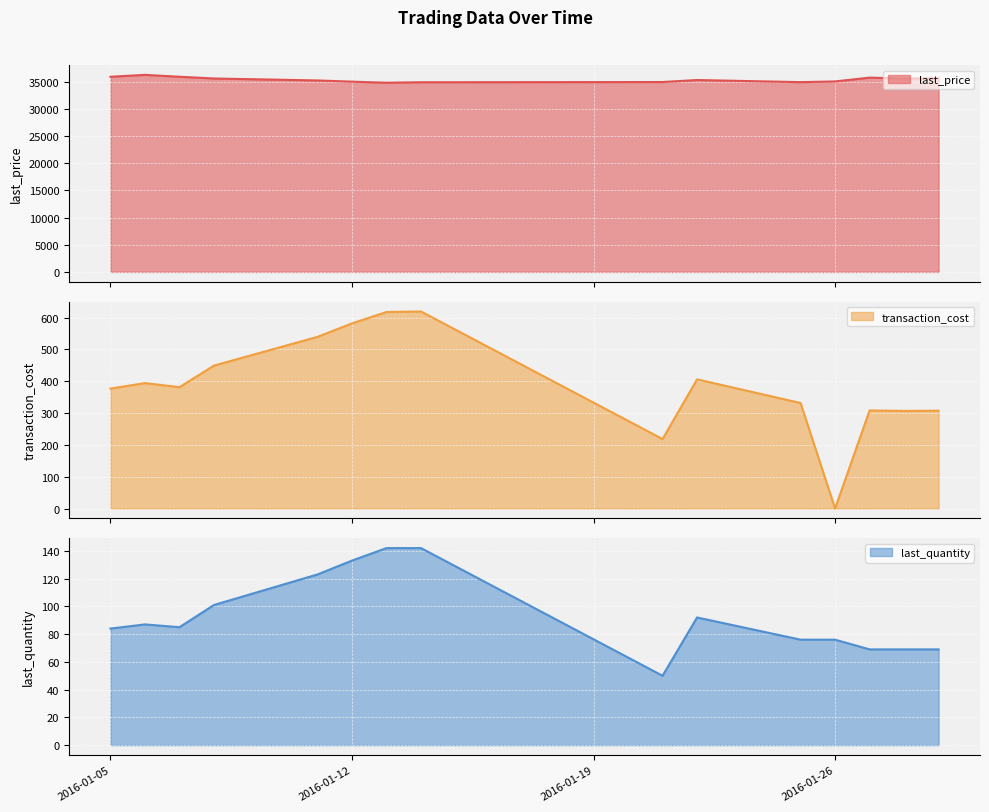

Read the last_quantity value at 2016-01-28.

69.0